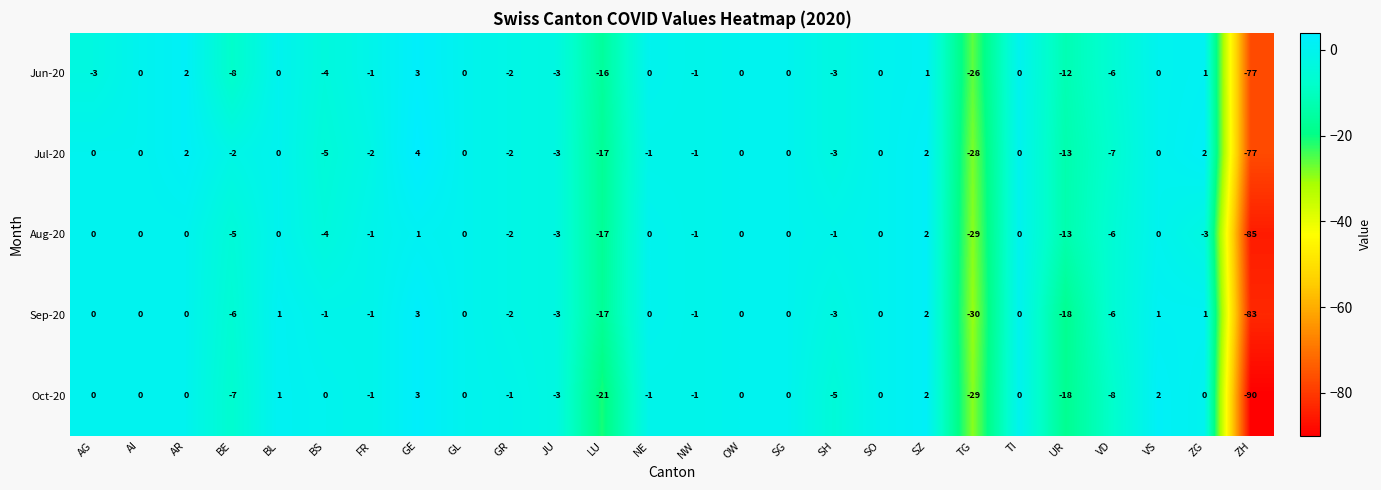

Is it true that Jun-20 equals 0 at SZ?

False